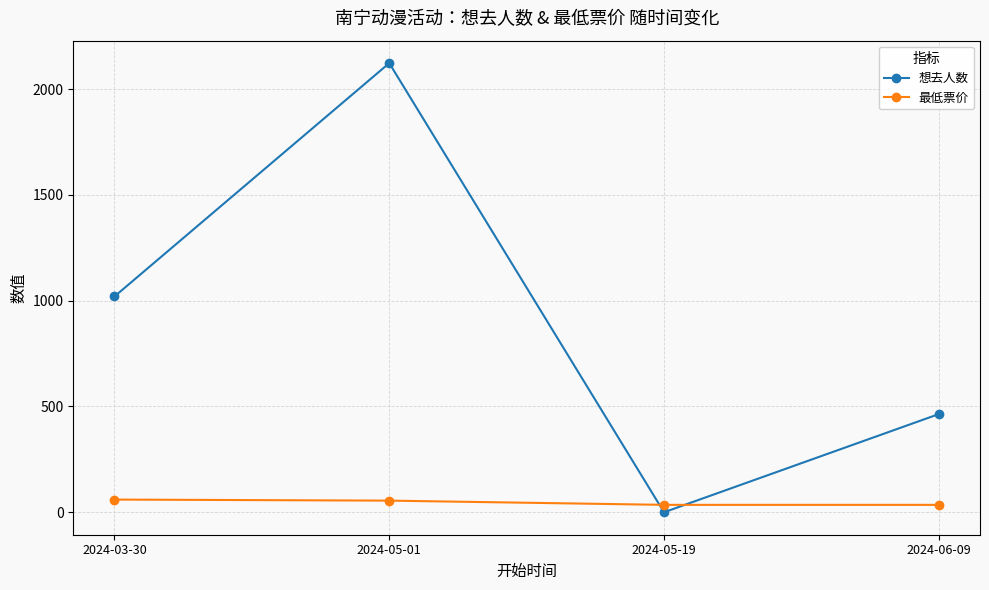

Which category has the highest value in the 想去人数 series?

2024-05-01